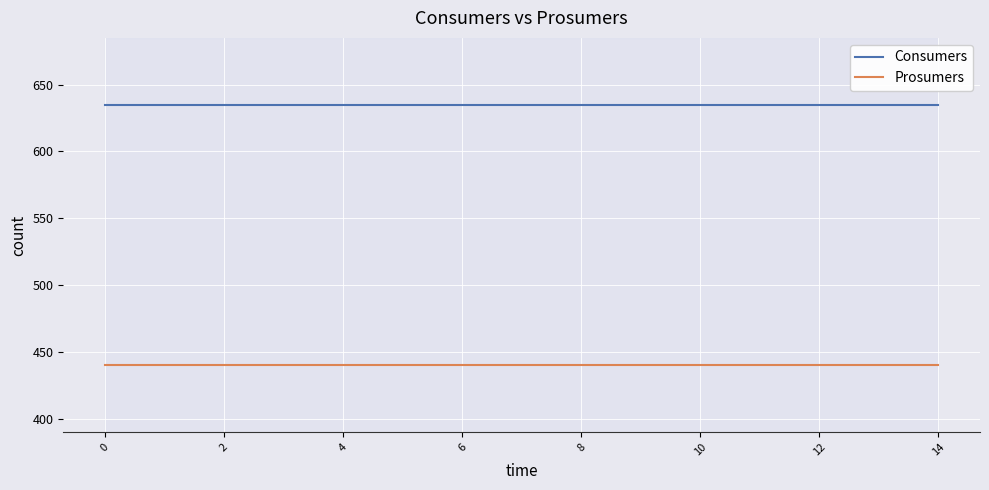

What is the smallest value displayed?

440